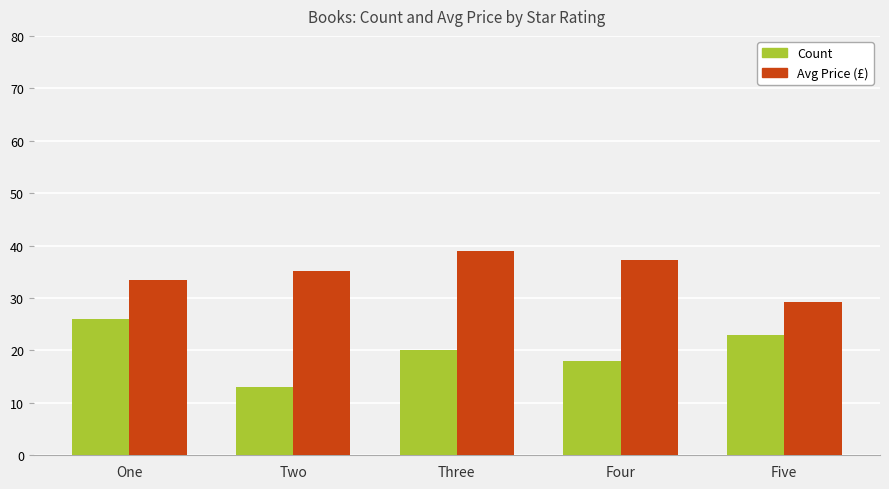

Which series changed the most between One and Five?

Avg Price (£)